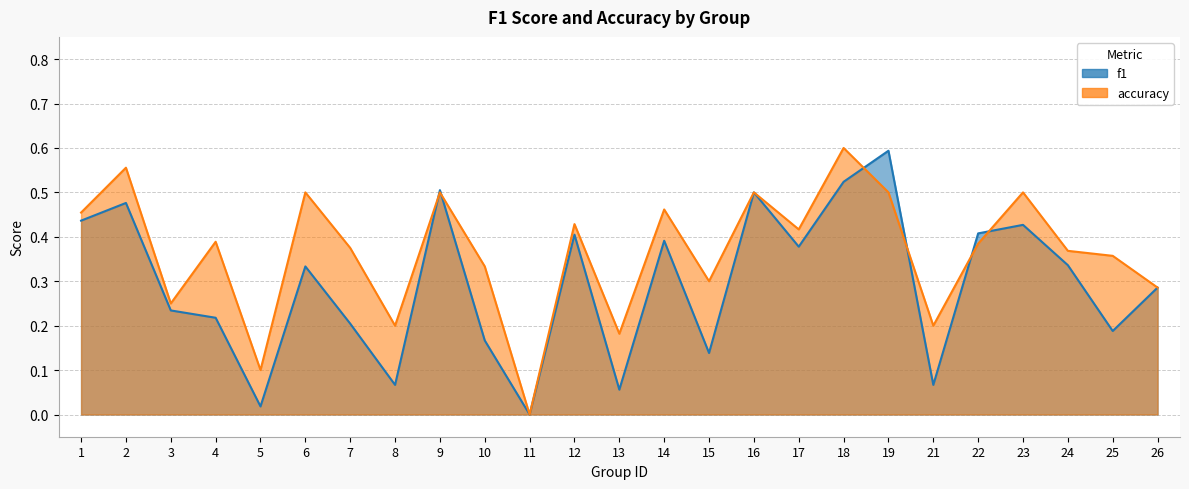

What is the value of the accuracy point at the 4th from the left?

0.4